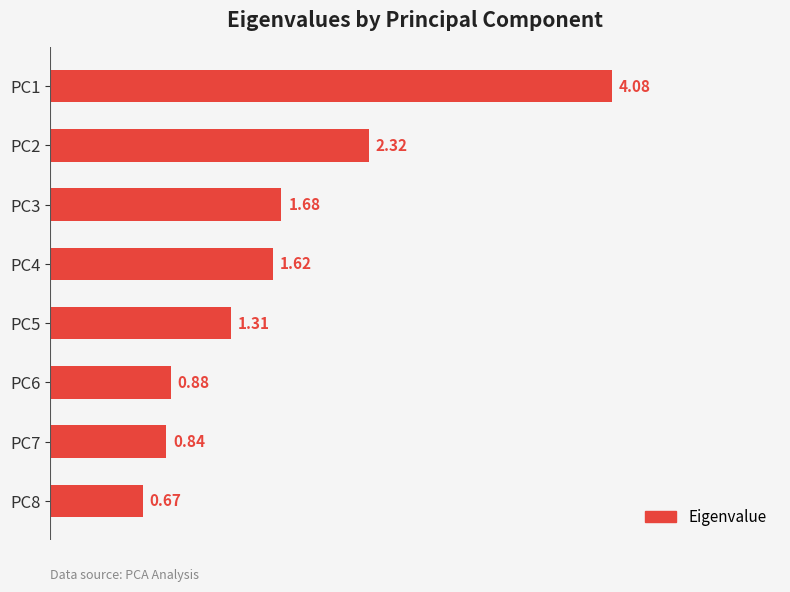

What is the change in value from PC2 to PC7?

-1.5